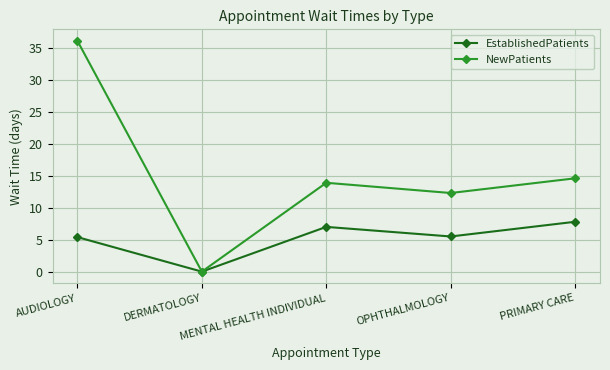

Which series has the widest spread of values?

NewPatients